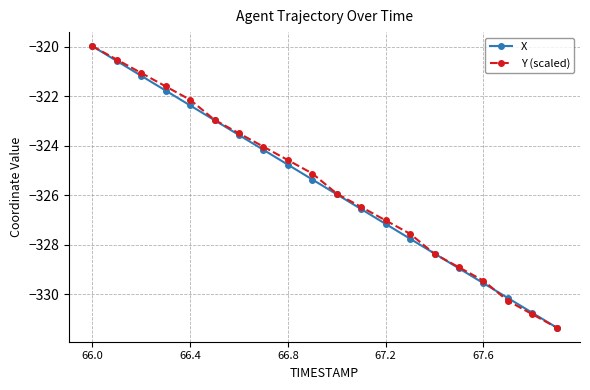

How many data points in Y (scaled) are above -325?

9